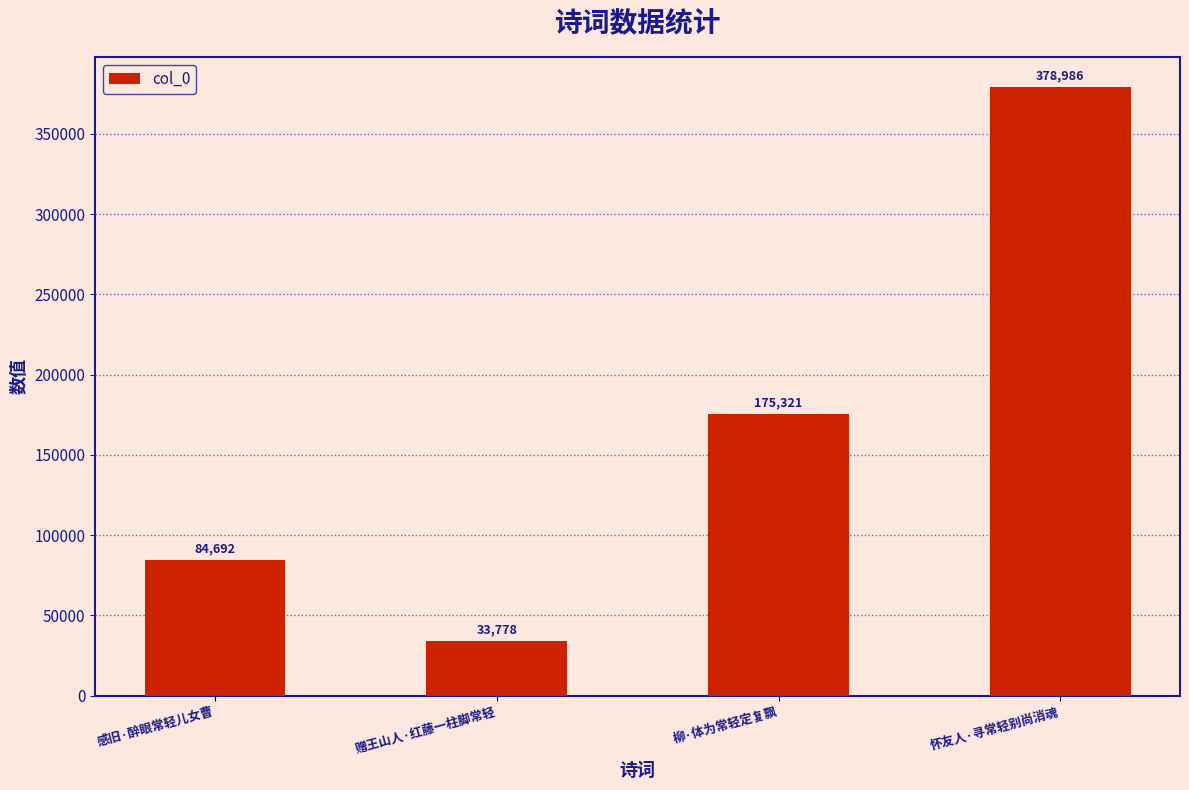

Rank the categories by value from highest to lowest.

怀友人·寻常轻别尚消魂, 柳·体为常轻定复飘, 感旧·醉眼常轻儿女曹, 赠王山人·红藤一柱脚常轻